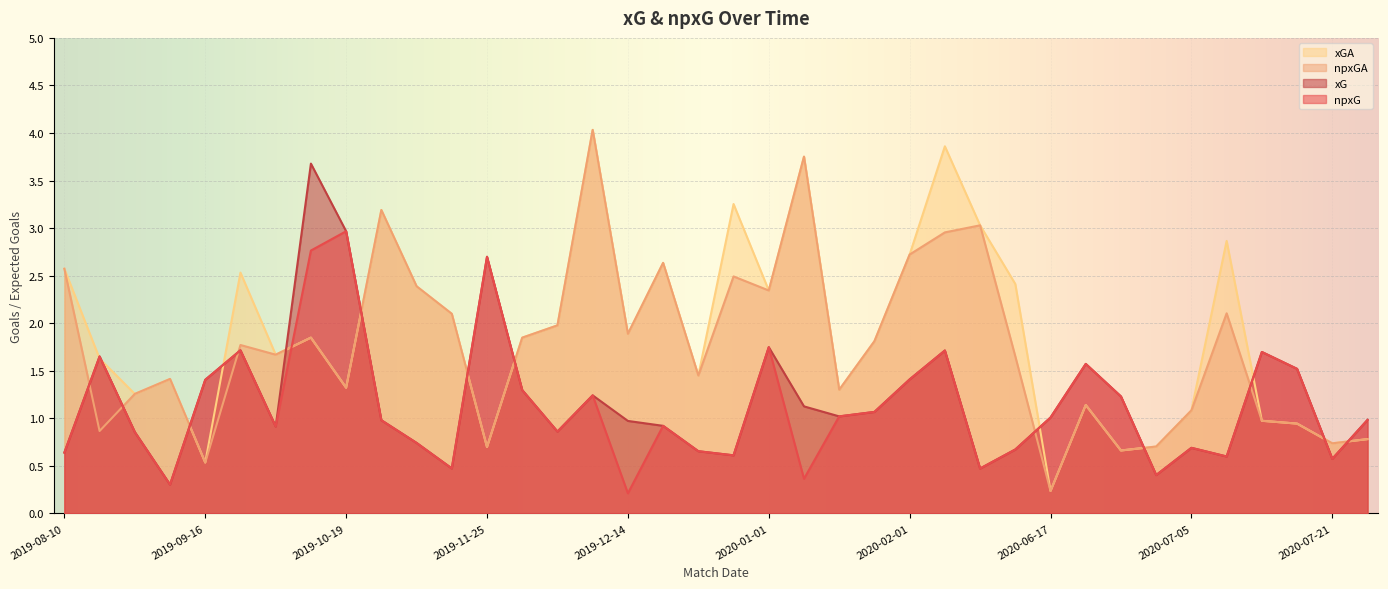

Reading right to left, list all the values displayed in this chart.

npxG: 2020-07-26=1.0	2020-07-21=0.6	2020-07-16=1.5	2020-07-12=1.7	2020-07-09=0.6	2020-07-05=0.7	2020-06-27=0.4	2020-06-24=1.2	2020-06-21=1.6	2020-06-17=1.0	2020-03-09=0.7	2020-02-22=0.5	2020-02-16=1.7	2020-02-01=1.4	2020-01-21=1.1	2020-01-18=1.0	2020-01-12=0.4	2020-01-01=1.7	2019-12-28=0.6	2019-12-26=0.7	2019-12-21=0.9	2019-12-14=0.2	2019-12-08=1.2	2019-12-04=0.9	2019-12-01=1.3	2019-11-25=2.7	2019-11-10=0.5	2019-11-02=0.7	2019-10-26=1.0	2019-10-19=3.0	2019-10-05=2.8	2019-09-28=0.9	2019-09-22=1.7	2019-09-16=1.4	2019-08-31=0.3	2019-08-23=0.9	2019-08-17=1.7	2019-08-10=0.6
npxGA: 2020-07-26=0.8	2020-07-21=0.7	2020-07-16=0.9	2020-07-12=1.0	2020-07-09=2.1	2020-07-05=1.1	2020-06-27=0.7	2020-06-24=0.7	2020-06-21=1.1	2020-06-17=0.2	2020-03-09=1.7	2020-02-22=3.0	2020-02-16=3.0	2020-02-01=2.7	2020-01-21=1.8	2020-01-18=1.3	2020-01-12=3.8	2020-01-01=2.3	2019-12-28=2.5	2019-12-26=1.5	2019-12-21=2.6	2019-12-14=1.9	2019-12-08=4.0	2019-12-04=2.0	2019-12-01=1.8	2019-11-25=0.7	2019-11-10=2.1	2019-11-02=2.4	2019-10-26=3.2	2019-10-19=1.3	2019-10-05=1.8	2019-09-28=1.7	2019-09-22=1.8	2019-09-16=0.5	2019-08-31=1.4	2019-08-23=1.3	2019-08-17=0.9	2019-08-10=2.6
xG: 2020-07-26=1.0	2020-07-21=0.6	2020-07-16=1.5	2020-07-12=1.7	2020-07-09=0.6	2020-07-05=0.7	2020-06-27=0.4	2020-06-24=1.2	2020-06-21=1.6	2020-06-17=1.0	2020-03-09=0.7	2020-02-22=0.5	2020-02-16=1.7	2020-02-01=1.4	2020-01-21=1.1	2020-01-18=1.0	2020-01-12=1.1	2020-01-01=1.7	2019-12-28=0.6	2019-12-26=0.7	2019-12-21=0.9	2019-12-14=1.0	2019-12-08=1.2	2019-12-04=0.9	2019-12-01=1.3	2019-11-25=2.7	2019-11-10=0.5	2019-11-02=0.7	2019-10-26=1.0	2019-10-19=3.0	2019-10-05=3.7	2019-09-28=0.9	2019-09-22=1.7	2019-09-16=1.4	2019-08-31=0.3	2019-08-23=0.9	2019-08-17=1.7	2019-08-10=0.6
xGA: 2020-07-26=0.8	2020-07-21=0.7	2020-07-16=0.9	2020-07-12=1.0	2020-07-09=2.9	2020-07-05=1.1	2020-06-27=0.7	2020-06-24=0.7	2020-06-21=1.1	2020-06-17=0.2	2020-03-09=2.4	2020-02-22=3.0	2020-02-16=3.9	2020-02-01=2.7	2020-01-21=1.8	2020-01-18=1.3	2020-01-12=3.8	2020-01-01=2.3	2019-12-28=3.3	2019-12-26=1.5	2019-12-21=2.6	2019-12-14=1.9	2019-12-08=4.0	2019-12-04=2.0	2019-12-01=1.8	2019-11-25=0.7	2019-11-10=2.1	2019-11-02=2.4	2019-10-26=3.2	2019-10-19=1.3	2019-10-05=1.8	2019-09-28=1.7	2019-09-22=2.5	2019-09-16=0.5	2019-08-31=1.4	2019-08-23=1.3	2019-08-17=1.6	2019-08-10=2.6